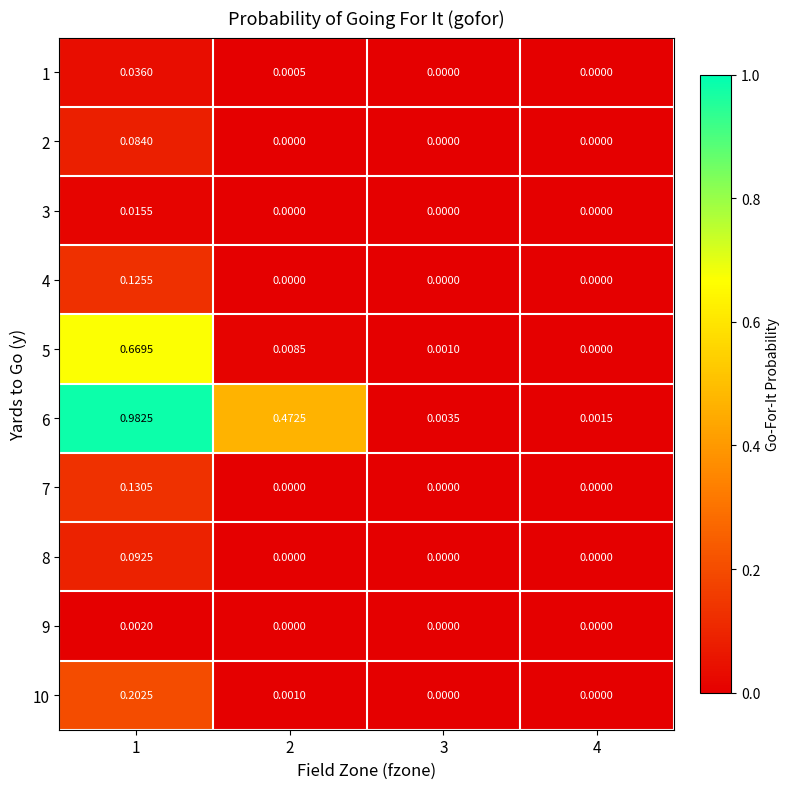

Is the value of 2 at 1 greater than the value of 10 at 2?

Yes